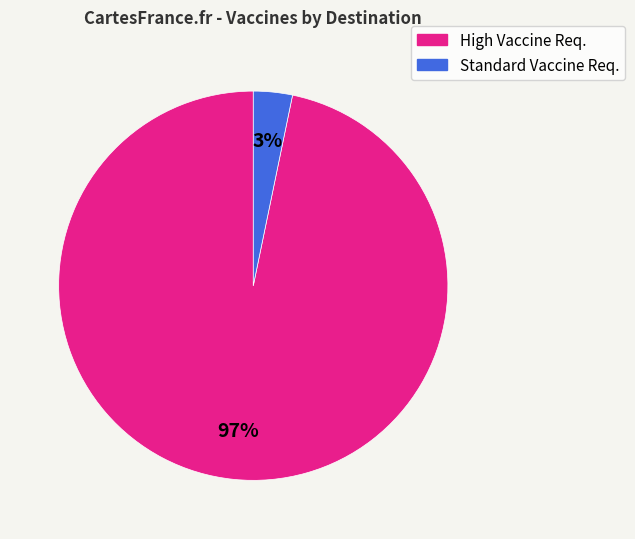

To the nearest percent, what is the average slice percentage?

50%